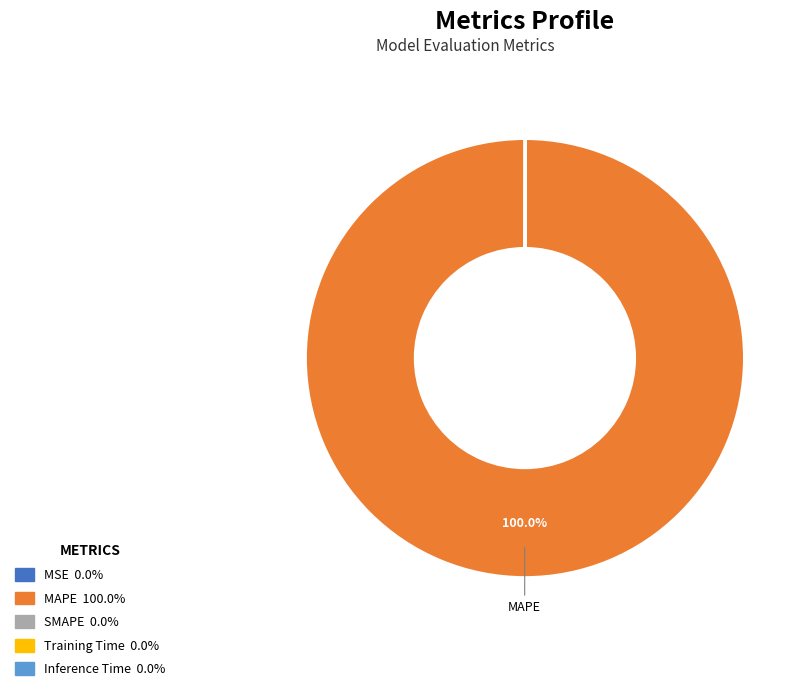

What is the largest slice in the pie chart?

MAPE